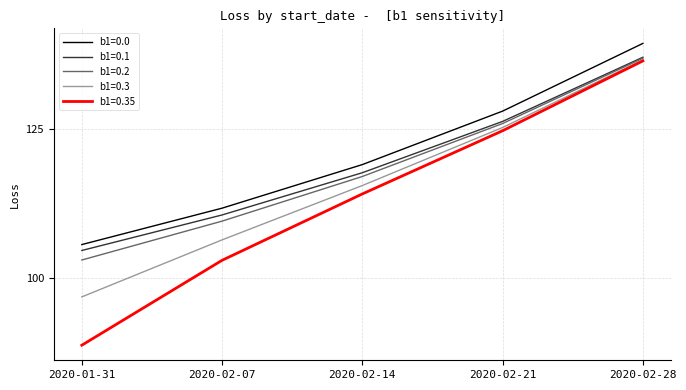

What is the maximum value shown in the chart?

139.4